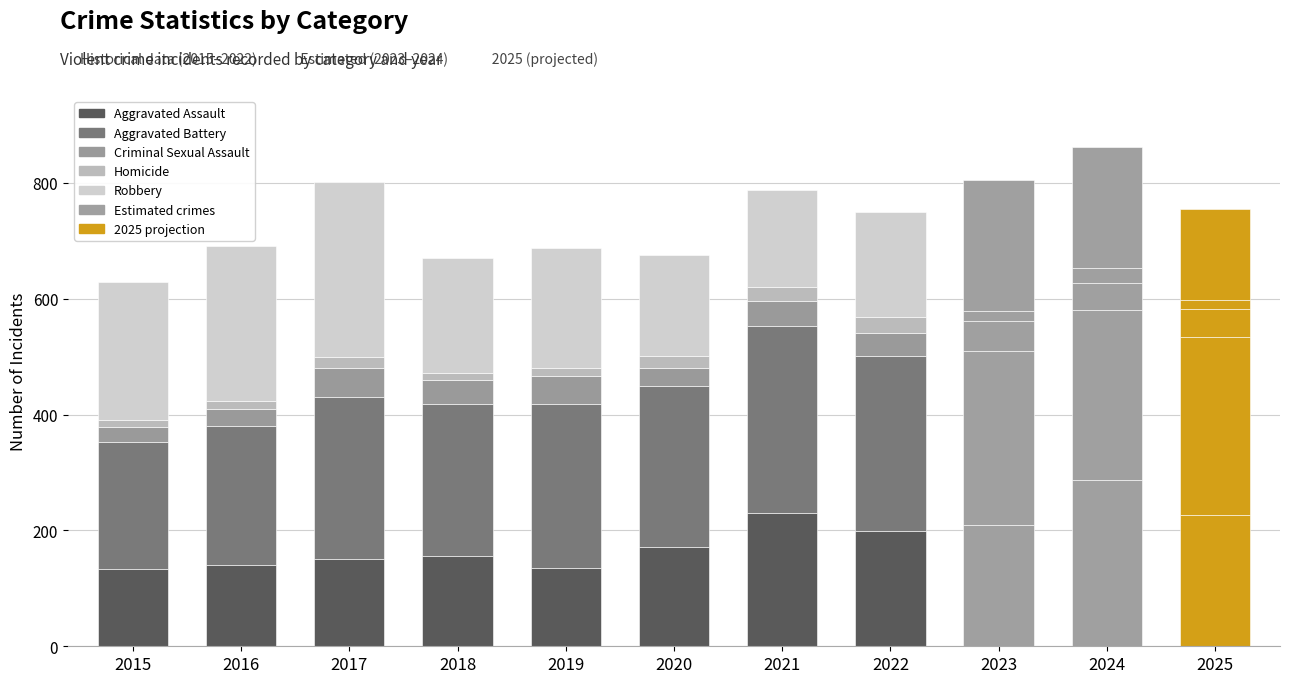

How many bars are there in total?

11